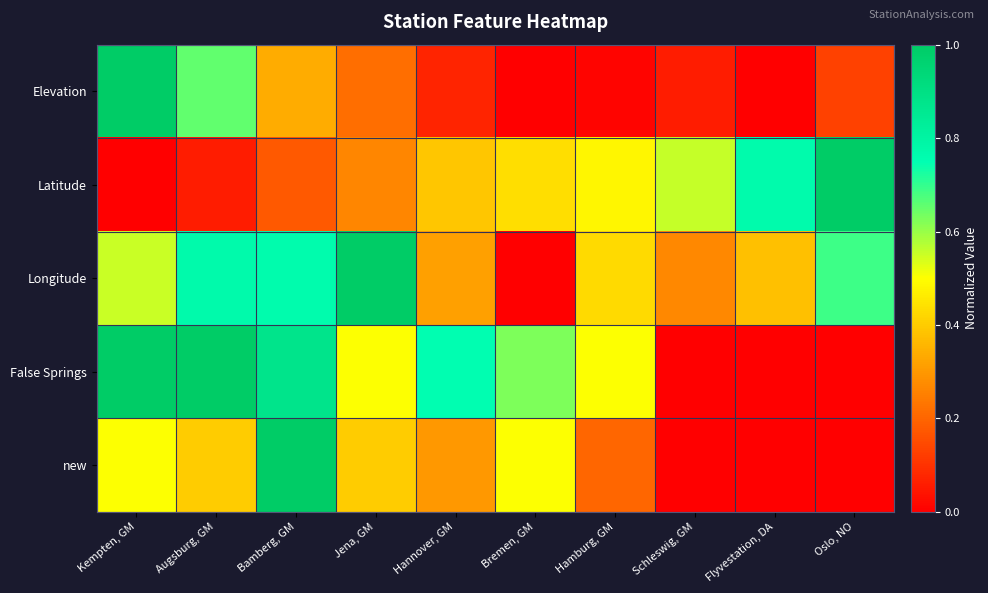

How many distinct data groups are displayed?

5